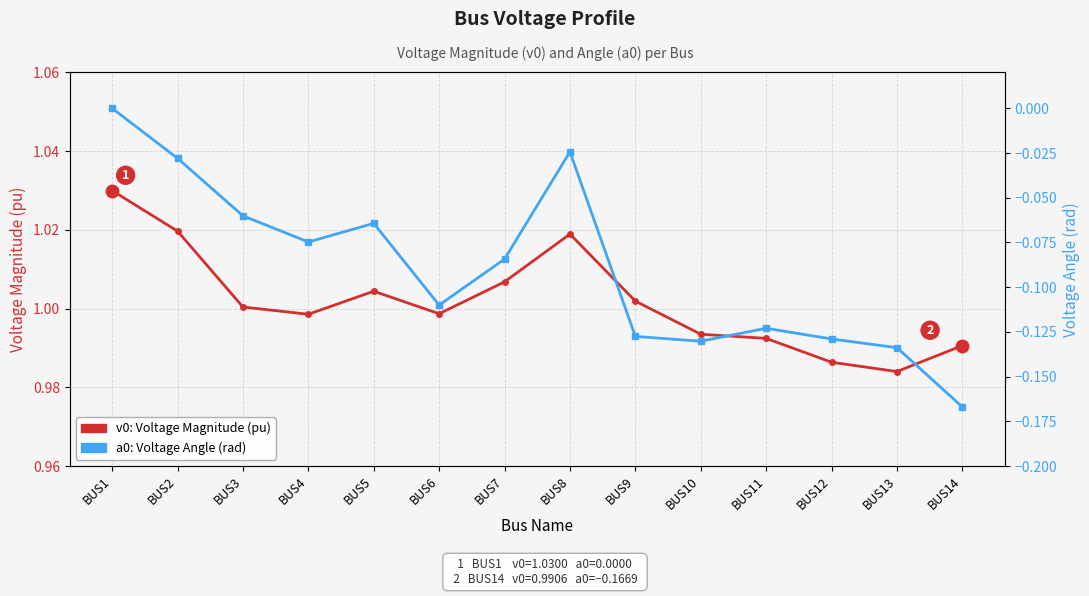

At which category does a0: Voltage Angle (rad) reach its first local peak?

BUS5